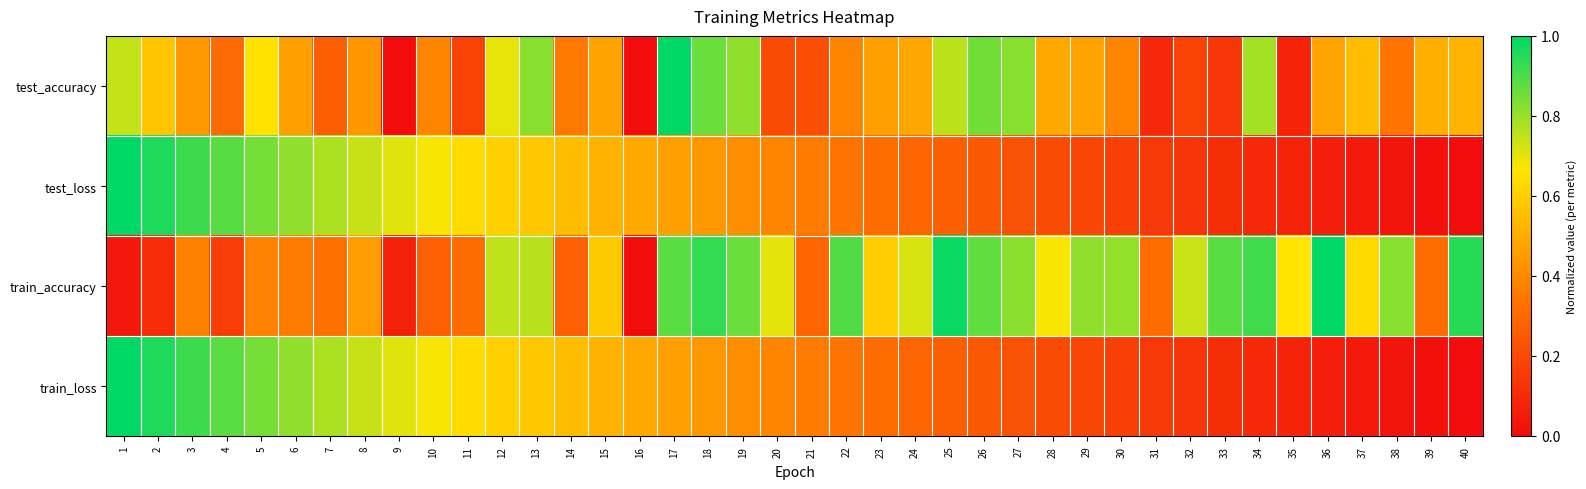

At which category does the chart reach its peak across all series?

17